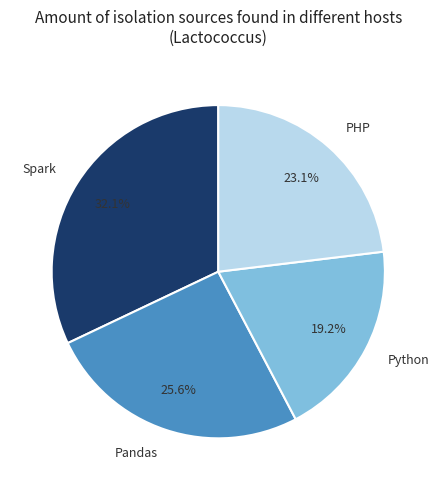

To the nearest percent, what is the difference between the largest and smallest slice percentages?

13%